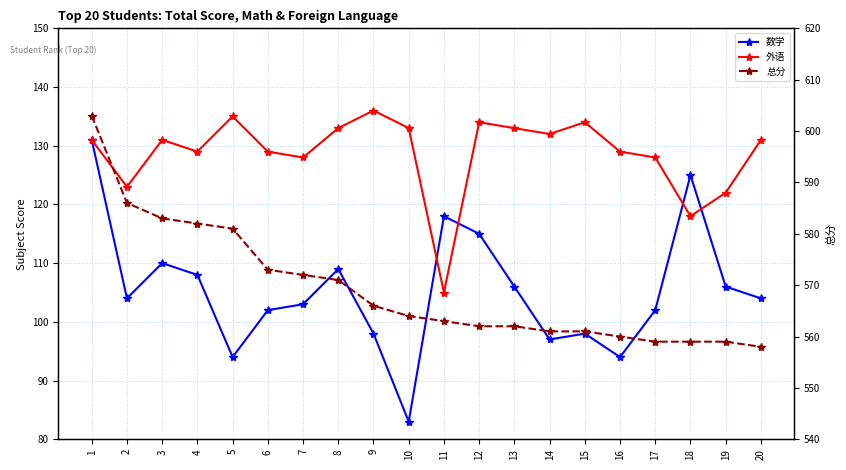

Reading left to right, transcribe all the data shown in this chart.

数学: 131	104	110	108	94	102	103	109	98	83	118	115	106	97	98	94	102	125	106	104
外语: 131	123	131	129	135	129	128	133	136	133	105	134	133	132	134	129	128	118	122	131
总分: 603	586	583	582	581	573	572	571	566	564	563	562	562	561	561	560	559	559	559	558